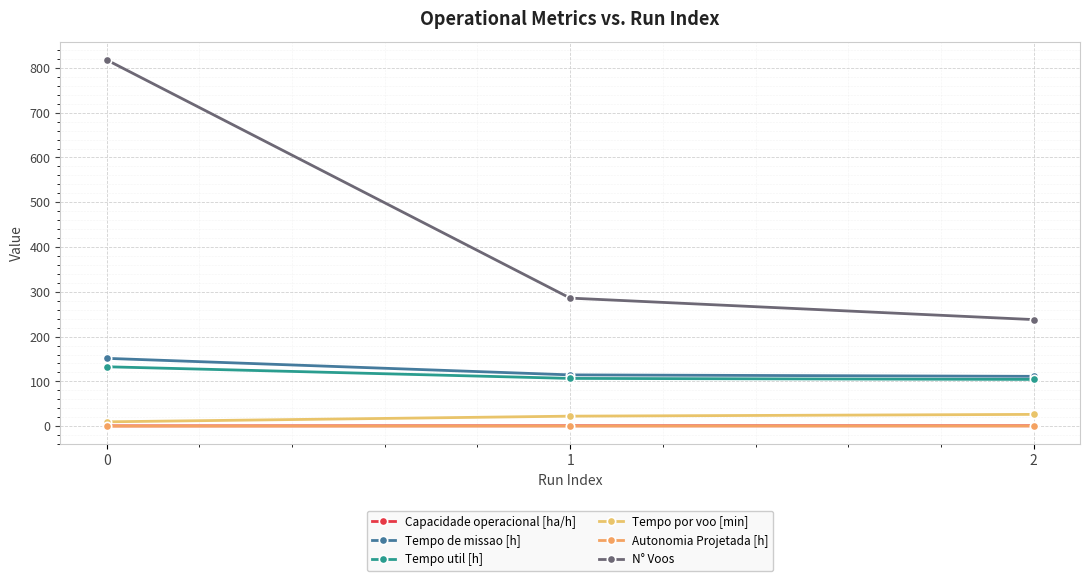

What is the difference between the maximum and minimum values in the Tempo por voo [min] series?

16.6